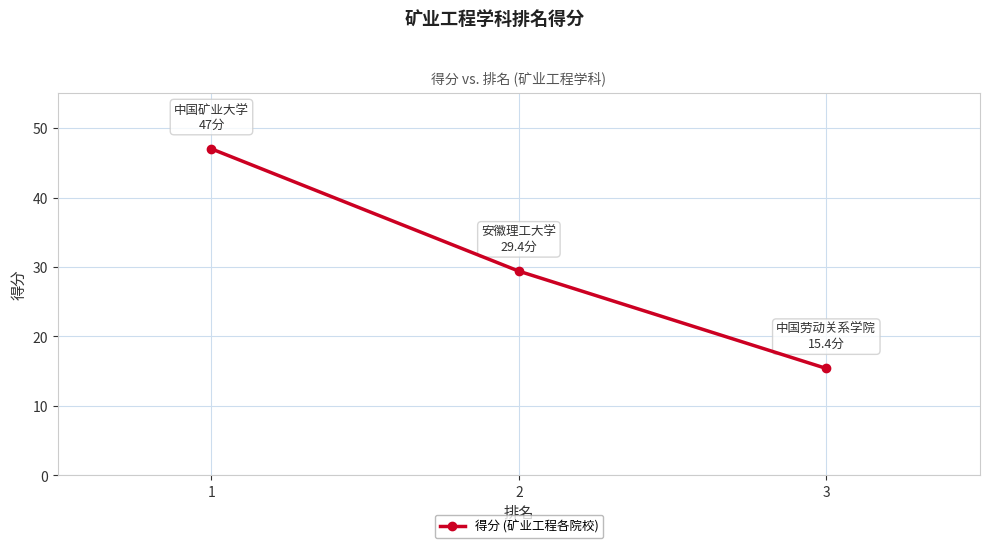

Reading left to right, what are all the values shown in this chart?

1=47.0	2=29.4	3=15.4